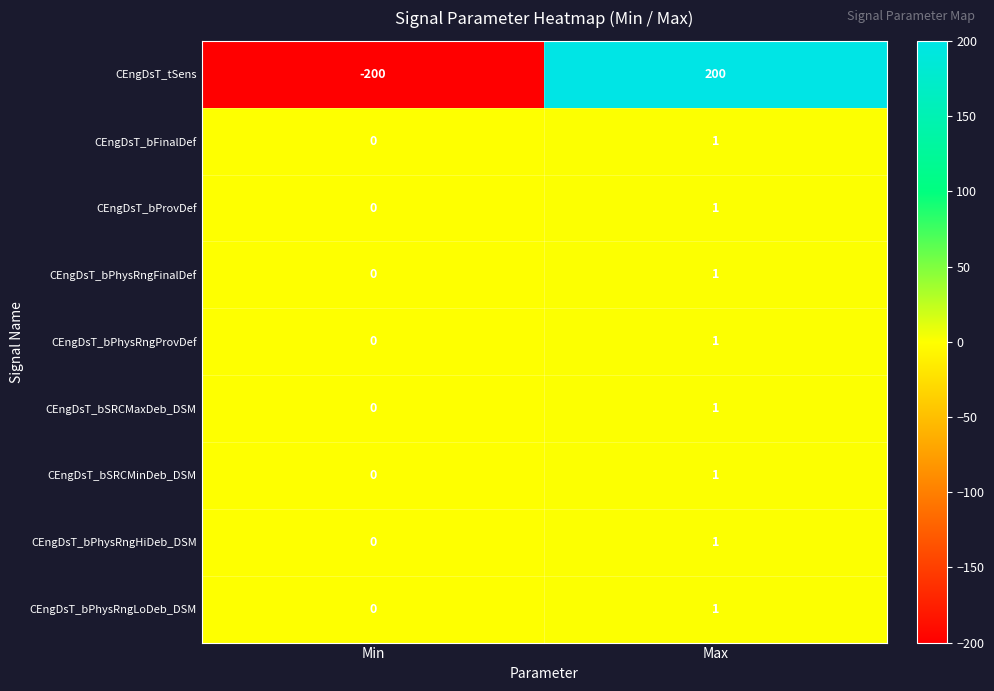

Reading right to left, list all the values displayed in this chart.

CEngDsT_tSens: 200	-200
CEngDsT_bFinalDef: 1	0
CEngDsT_bProvDef: 1	0
CEngDsT_bPhysRngFinalDef: 1	0
CEngDsT_bPhysRngProvDef: 1	0
CEngDsT_bSRCMaxDeb_DSM: 1	0
CEngDsT_bSRCMinDeb_DSM: 1	0
CEngDsT_bPhysRngHiDeb_DSM: 1	0
CEngDsT_bPhysRngLoDeb_DSM: 1	0